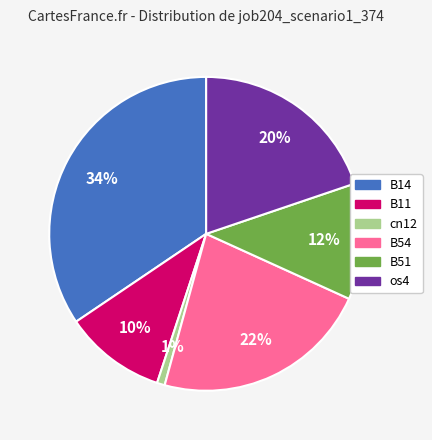

Is there a majority slice in this chart?

No